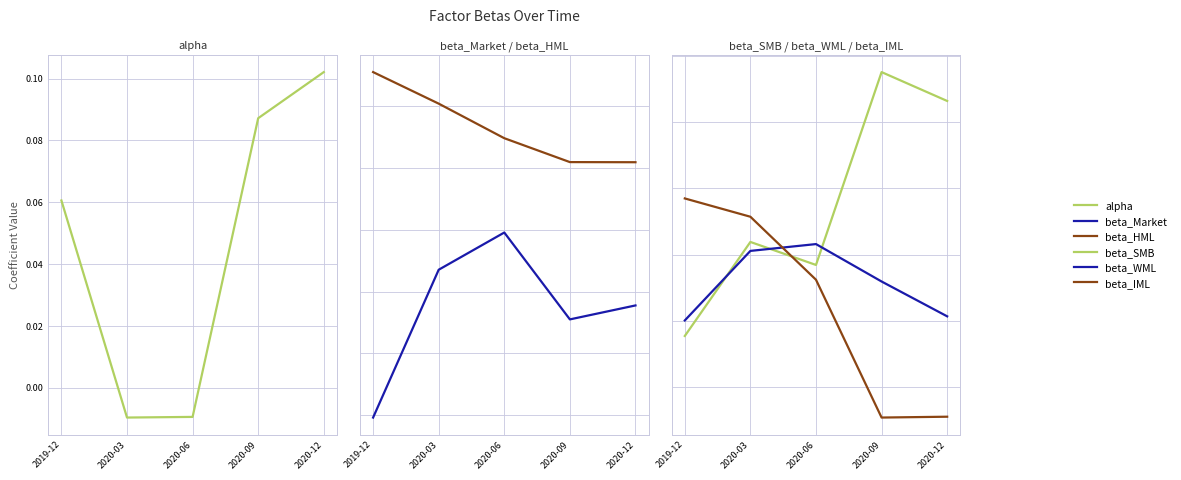

What is the label of the 4th point from the left?

2020-09